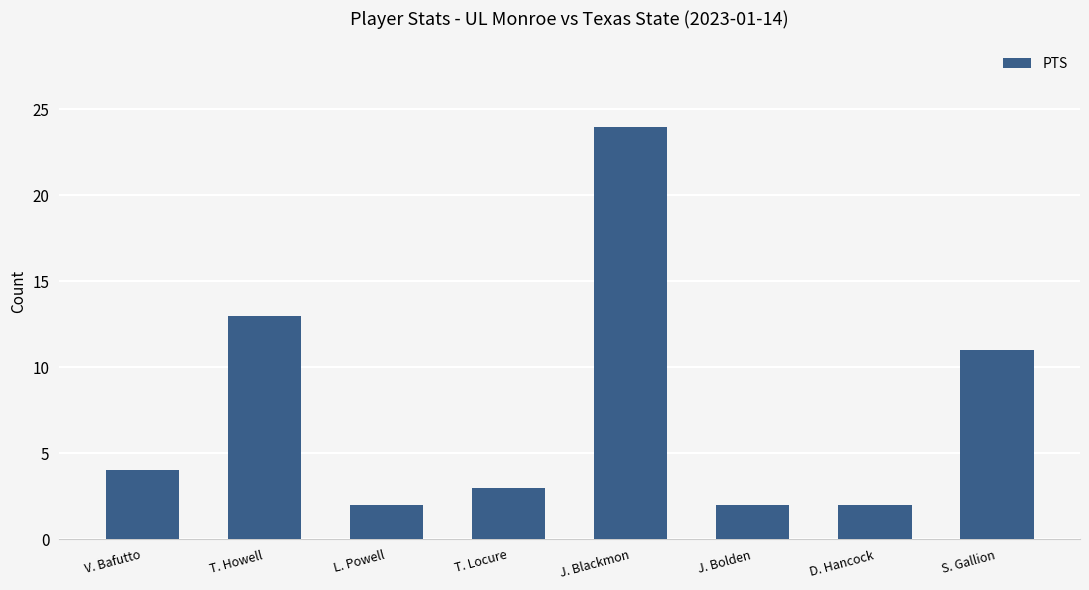

Reading left to right, list all the values displayed in this chart.

V. Bafutto=4	T. Howell=13	L. Powell=2	T. Locure=3	J. Blackmon=24	J. Bolden=2	D. Hancock=2	S. Gallion=11